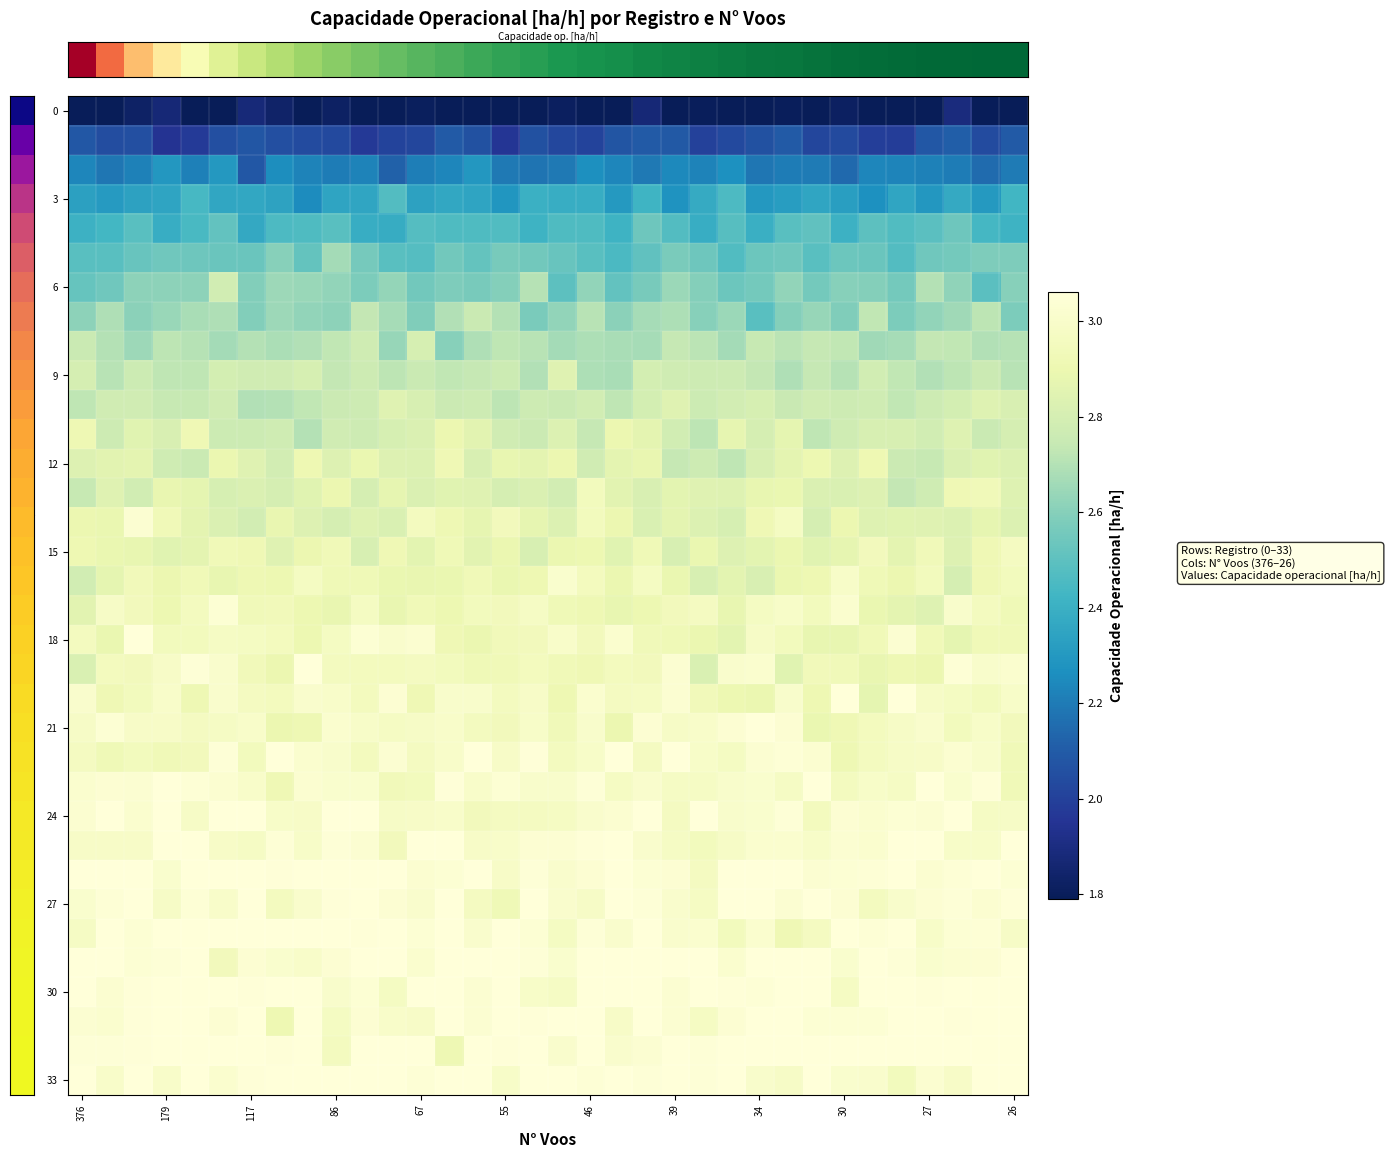

Which series has the widest spread of values?

row_6